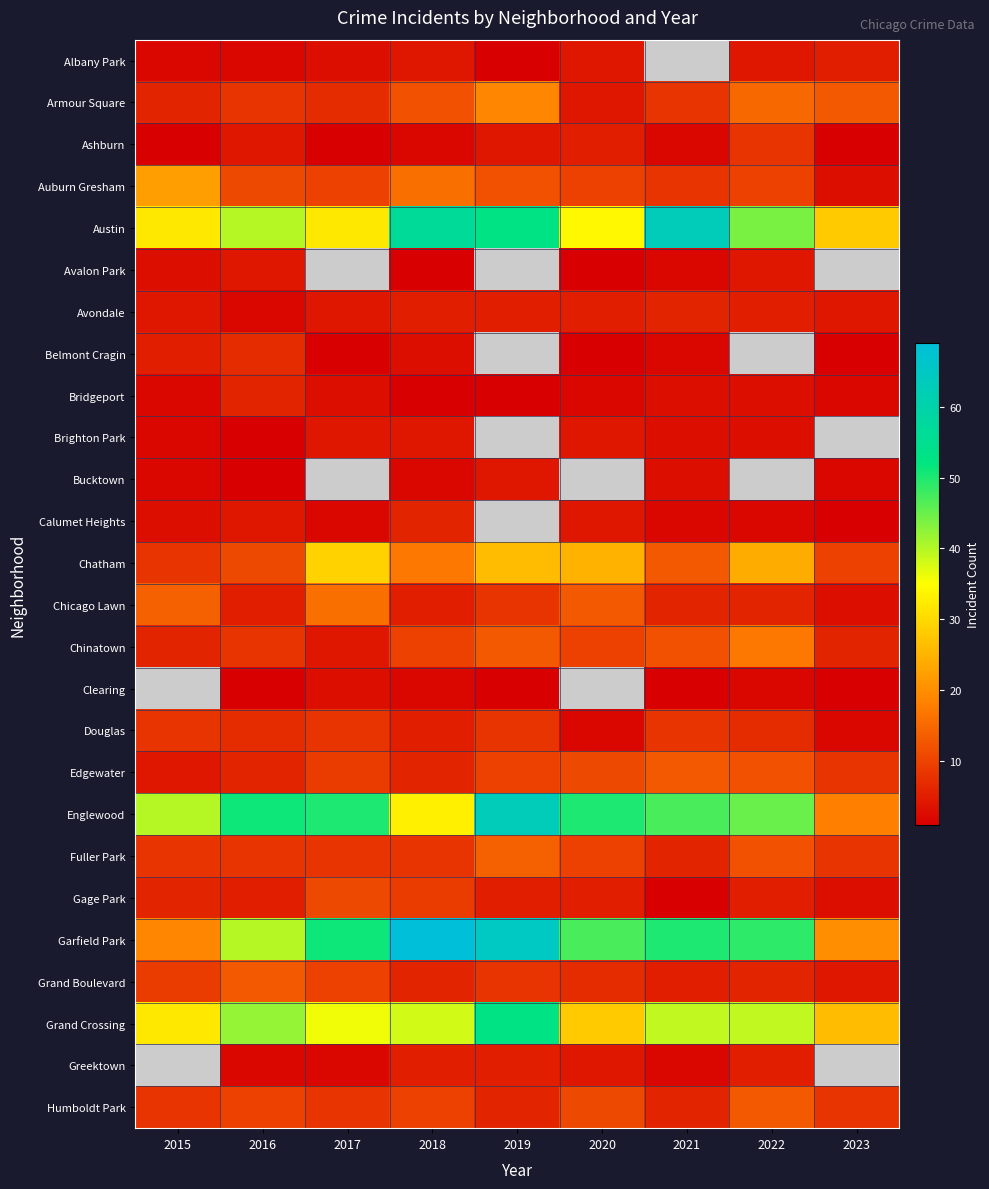

Is the value of Austin at 2020 greater than the value of Avalon Park at 2015?

Yes